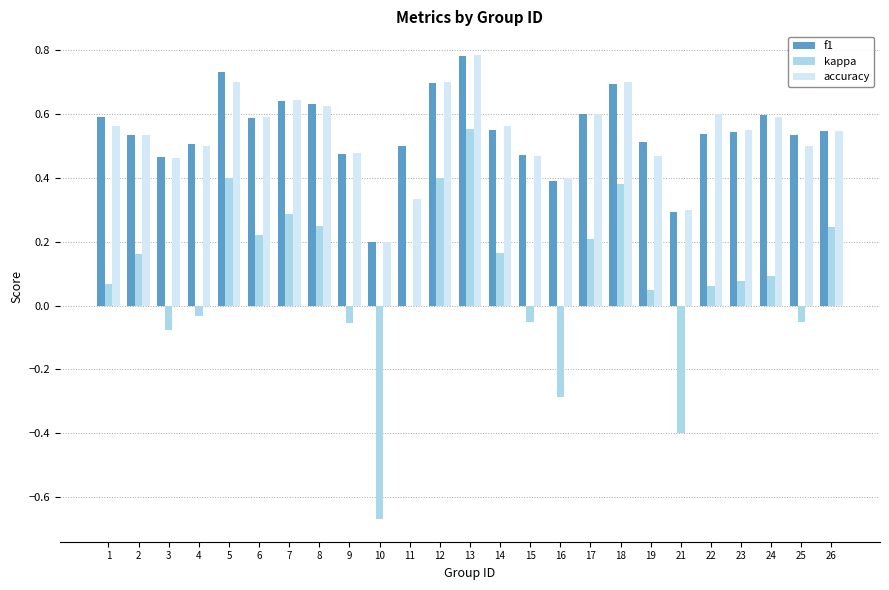

What is the total value across all series at 24?

1.3